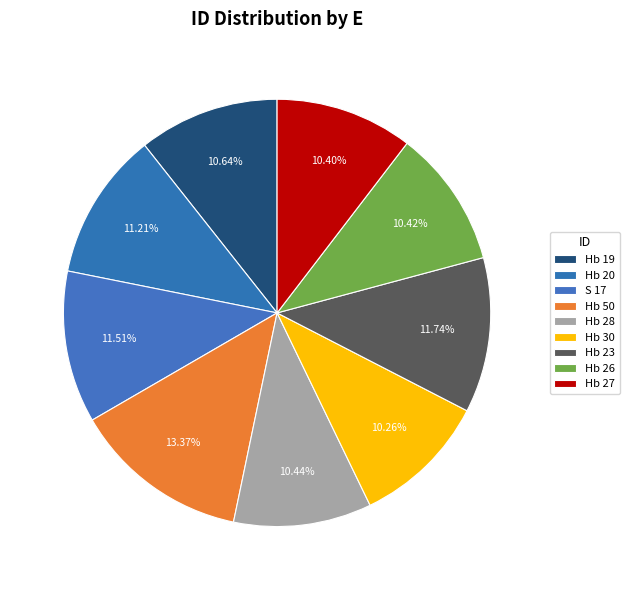

How many segments does this pie chart have?

9